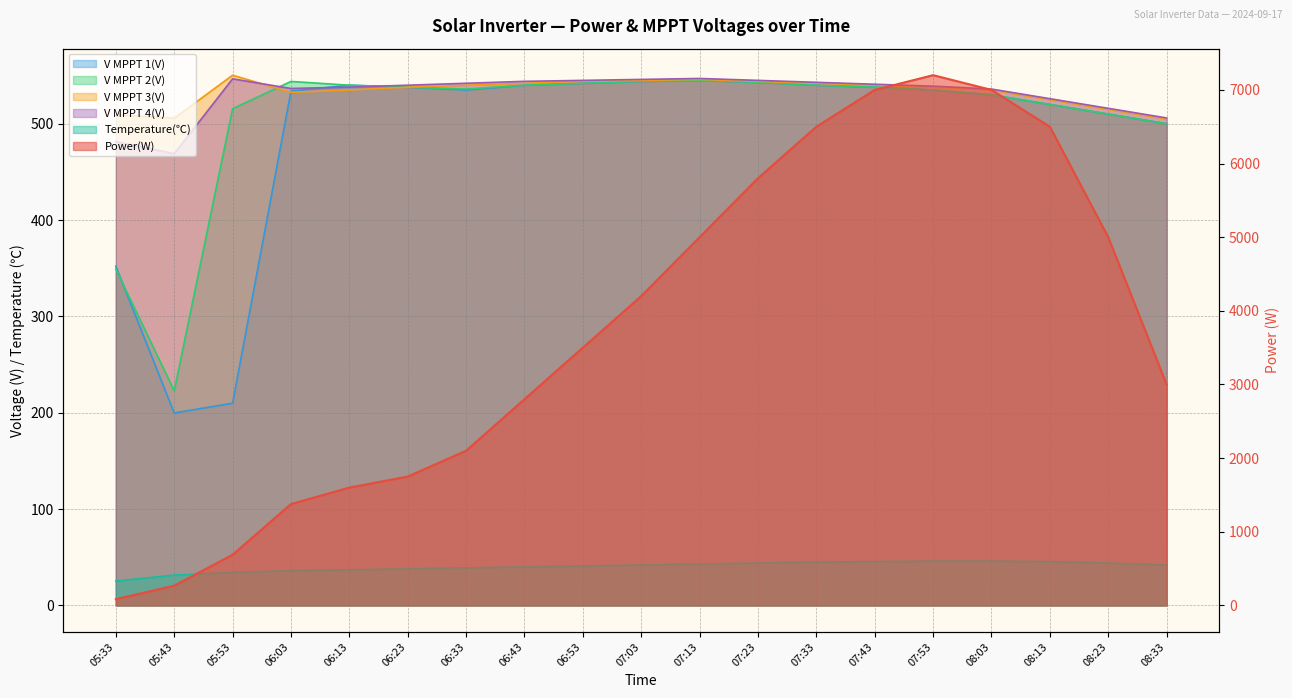

Reading left to right, transcribe all the data shown in this chart.

Power(W): 05:33=85.0	05:43=268.0	05:53=688.0	06:03=1376.0	06:13=1600.0	06:23=1750.0	06:33=2100.0	06:43=2800.0	06:53=3500.0	07:03=4200.0	07:13=5000.0	07:23=5800.0	07:33=6500.0	07:43=7000.0	07:53=7200.0	08:03=7000.0	08:13=6500.0	08:23=5000.0	08:33=3000.0
V MPPT 1(V): 05:33=352.1	05:43=199.8	05:53=209.9	06:03=533.8	06:13=540.0	06:23=538.0	06:33=535.0	06:43=540.0	06:53=542.0	07:03=544.0	07:13=545.0	07:23=543.0	07:33=540.0	07:43=538.0	07:53=535.0	08:03=530.0	08:13=520.0	08:23=510.0	08:33=500.0
V MPPT 2(V): 05:33=349.1	05:43=222.8	05:53=515.6	06:03=543.9	06:13=540.0	06:23=538.0	06:33=536.0	06:43=540.0	06:53=542.0	07:03=544.0	07:13=545.0	07:23=543.0	07:33=540.0	07:43=538.0	07:53=535.0	08:03=530.0	08:13=520.0	08:23=510.0	08:33=500.0
V MPPT 3(V): 05:33=509.5	05:43=505.7	05:53=550.4	06:03=532.6	06:13=535.0	06:23=538.0	06:33=540.0	06:43=542.0	06:53=544.0	07:03=545.0	07:13=546.0	07:23=544.0	07:33=542.0	07:43=540.0	07:53=538.0	08:03=535.0	08:13=525.0	08:23=515.0	08:33=505.0
V MPPT 4(V): 05:33=481.4	05:43=468.9	05:53=546.6	06:03=536.6	06:13=538.0	06:23=540.0	06:33=542.0	06:43=544.0	06:53=545.0	07:03=546.0	07:13=547.0	07:23=545.0	07:33=543.0	07:43=541.0	07:53=539.0	08:03=536.0	08:13=526.0	08:23=516.0	08:33=506.0
Temperature(℃): 05:33=25.3	05:43=31.5	05:53=34.3	06:03=36.1	06:13=37.0	06:23=38.0	06:33=39.0	06:43=40.0	06:53=41.0	07:03=42.0	07:13=43.0	07:23=44.0	07:33=45.0	07:43=45.5	07:53=46.0	08:03=46.0	08:13=45.5	08:23=44.0	08:33=42.0